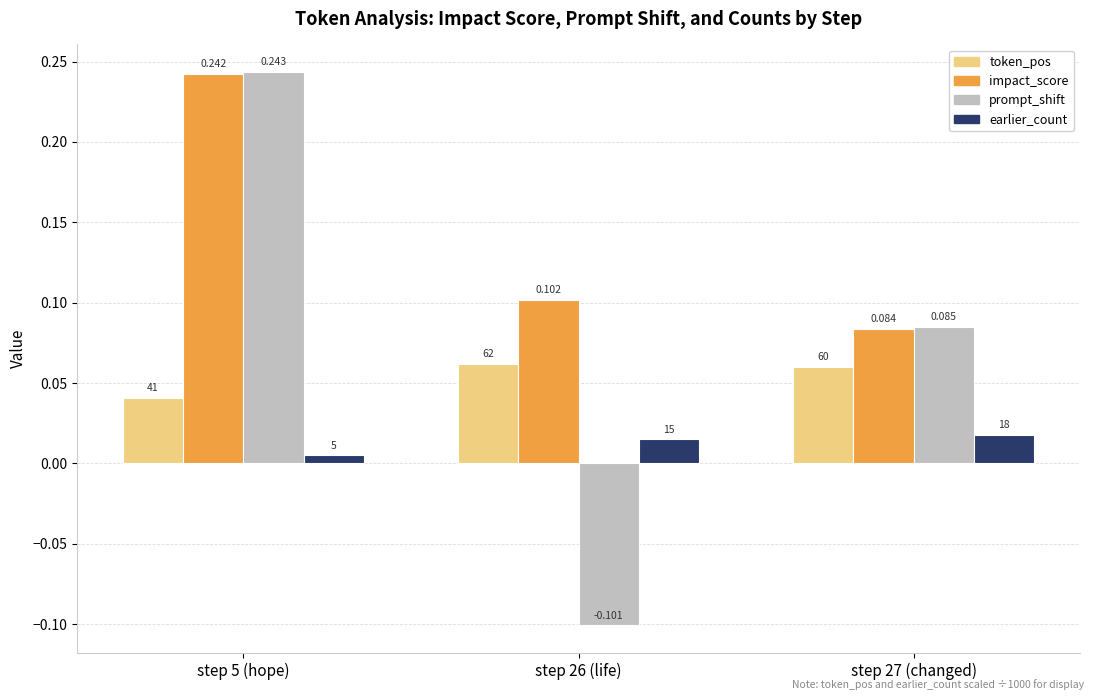

Are the bars horizontal?

No